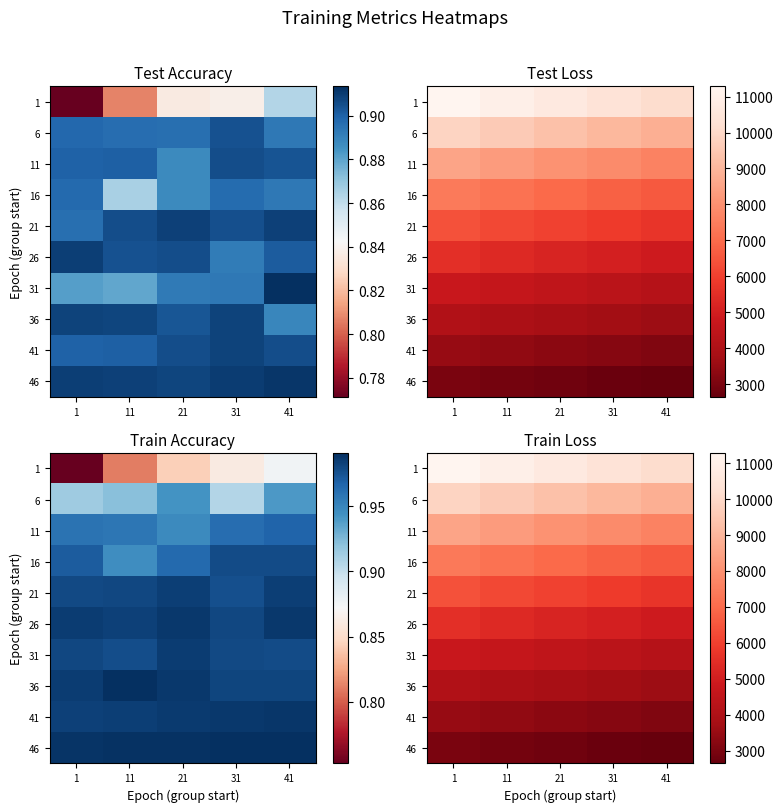

What is the greatest value displayed?

11286.1